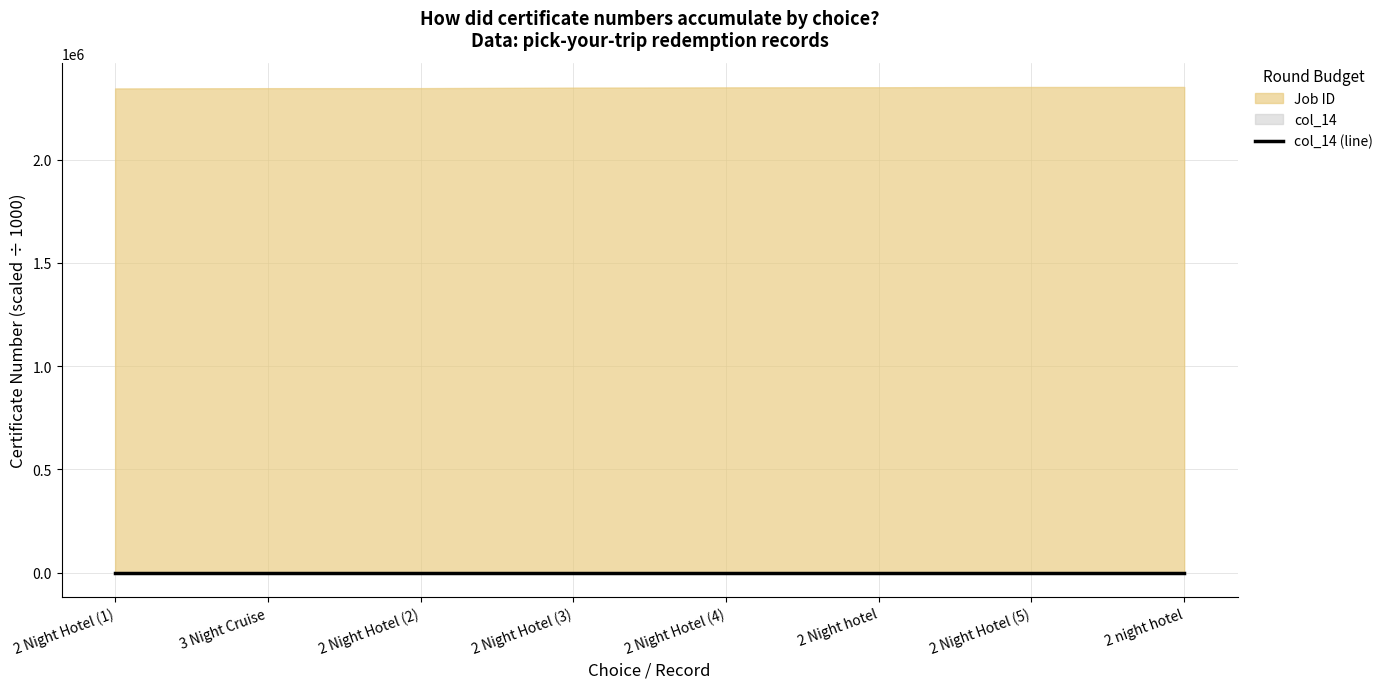

At which label is the value closest to 631?

2 Night Hotel (1)